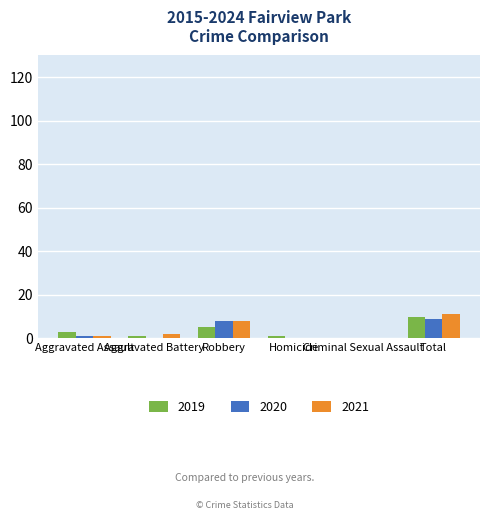

What is the highest value of the 2021 series?

11